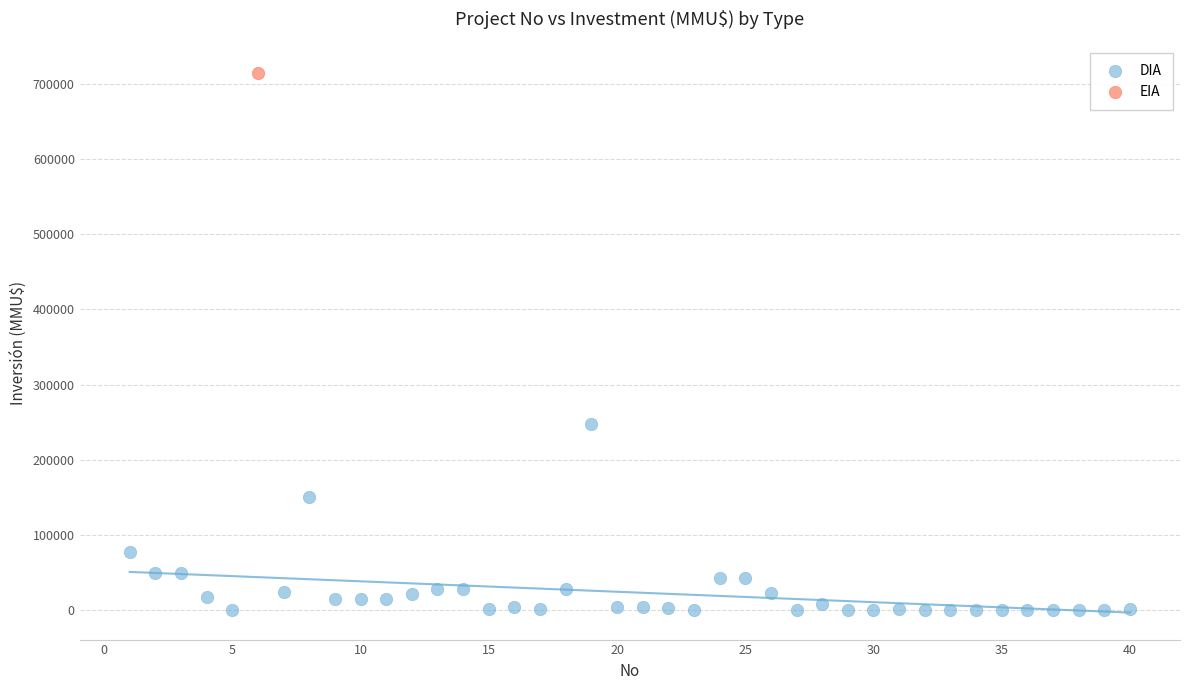

What are all the series names shown in the legend?

DIA, EIA